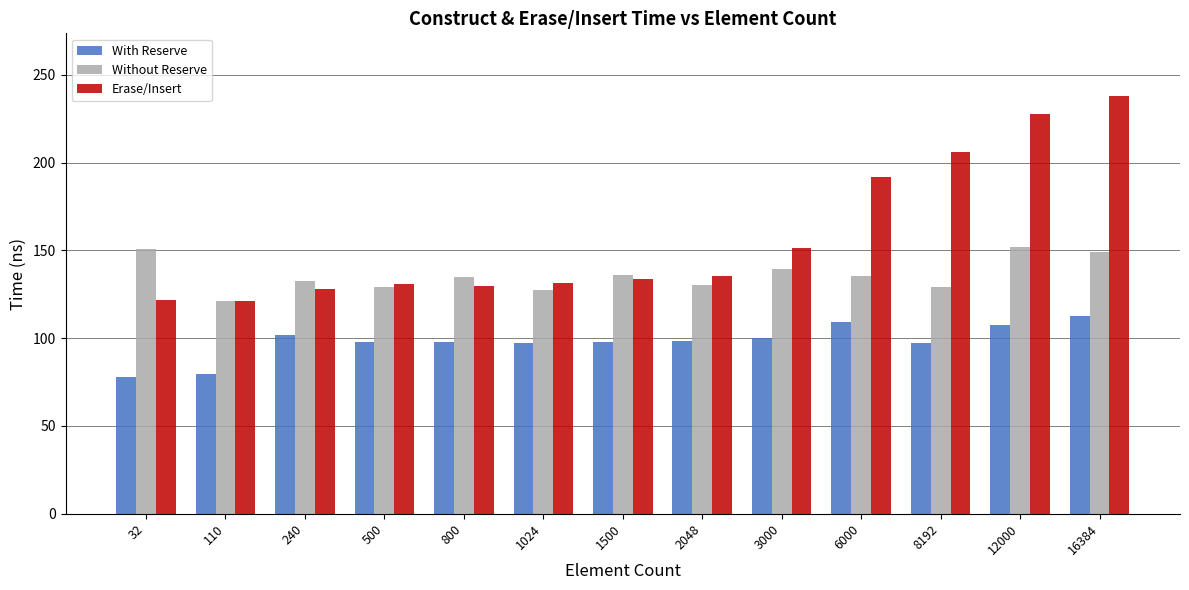

What is the spread (max minus min) of values at 32?

73.0